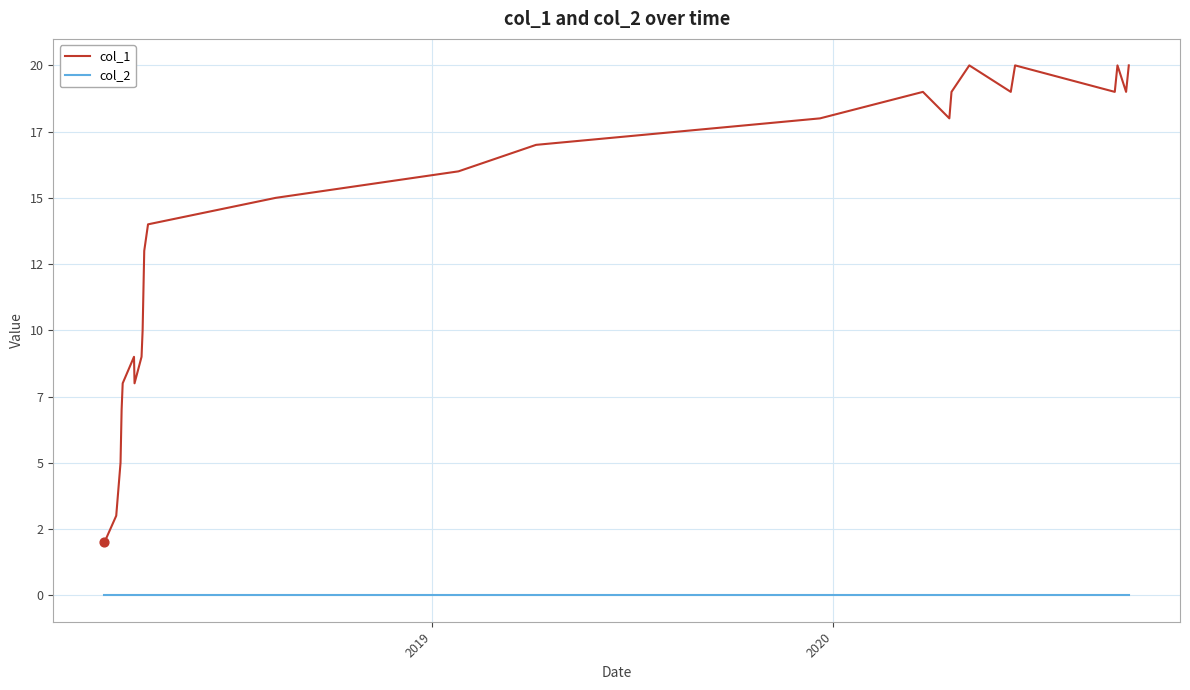

What are all the series names shown in the legend?

col_1, col_2